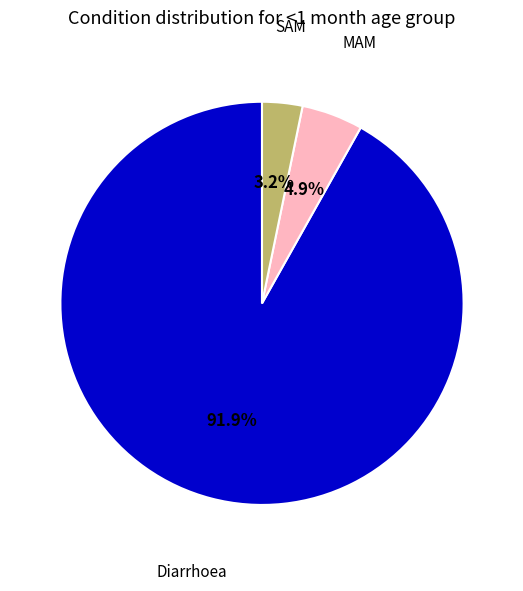

How many slices are in this pie chart?

3